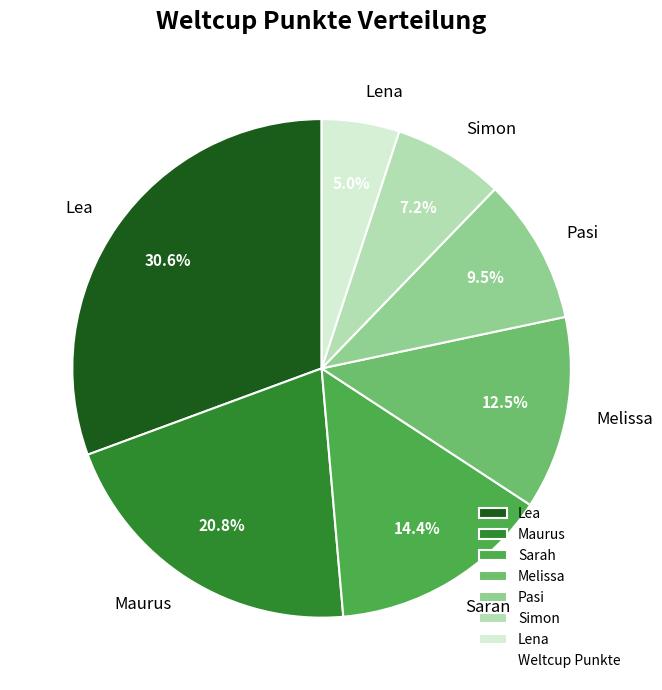

Is it true that Lea is 19% of the pie?

False